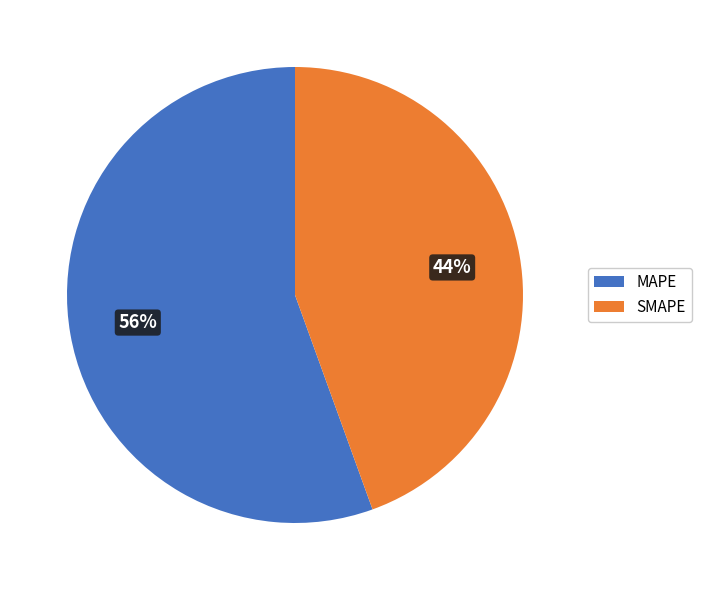

To the nearest percent, what percentage of the pie is SMAPE?

44%